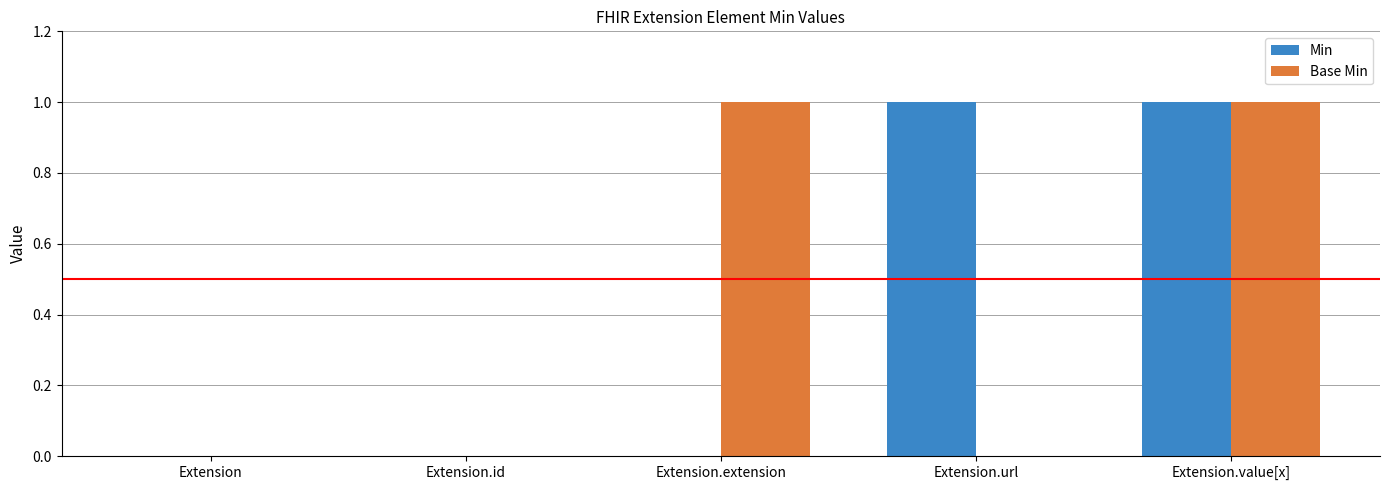

Is the value of Min at Extension.value[x] greater than the value of Base Min at Extension.id?

Yes